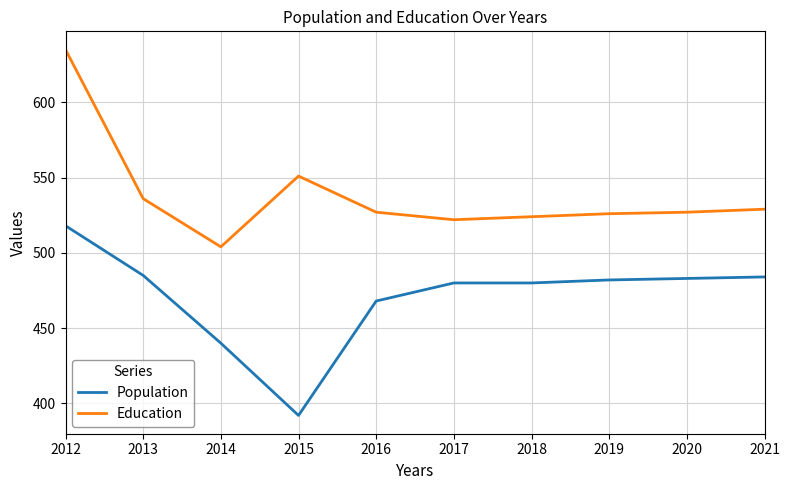

Does the chart display data point markers on the line(s)?

No